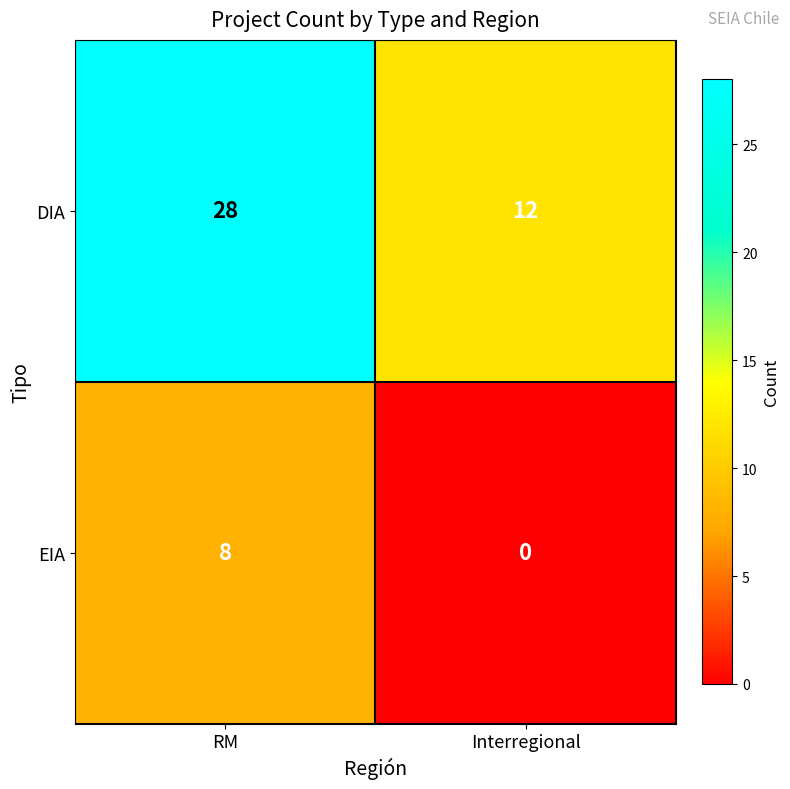

Reading right to left, extract all data points from this chart.

DIA: 12	28
EIA: 0	8